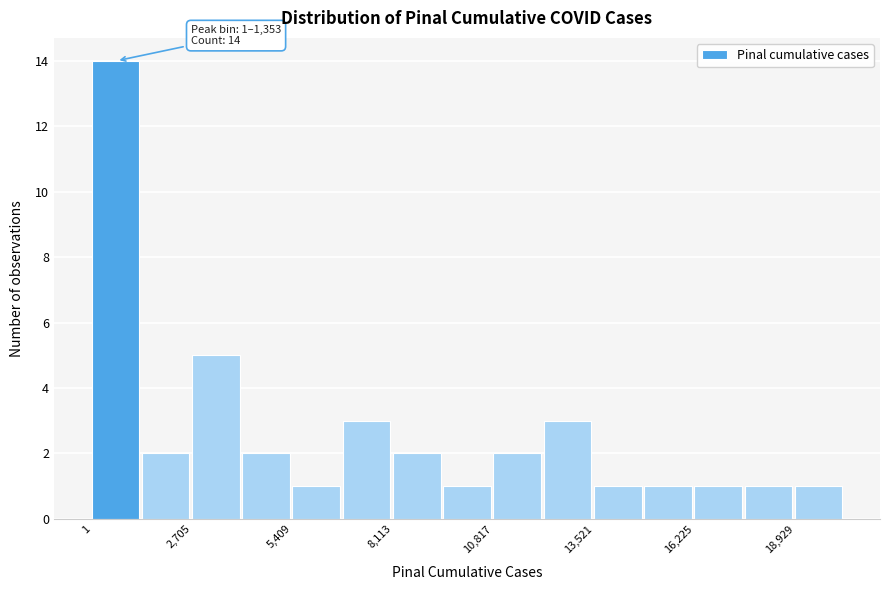

Read against the x-axis, roughly where is the centre of the tallest bar?

500